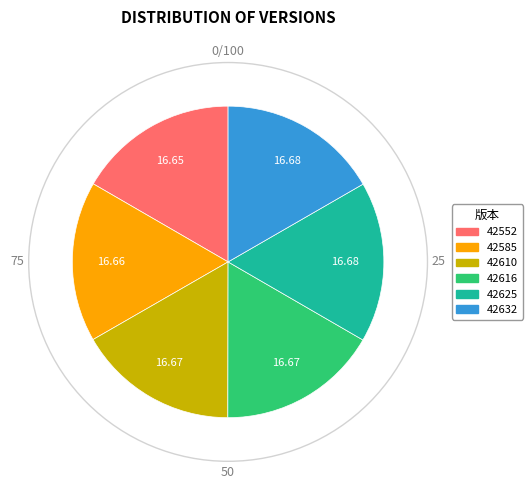

Approximately how many times larger is the value at 42610 compared to 42632?

1.0